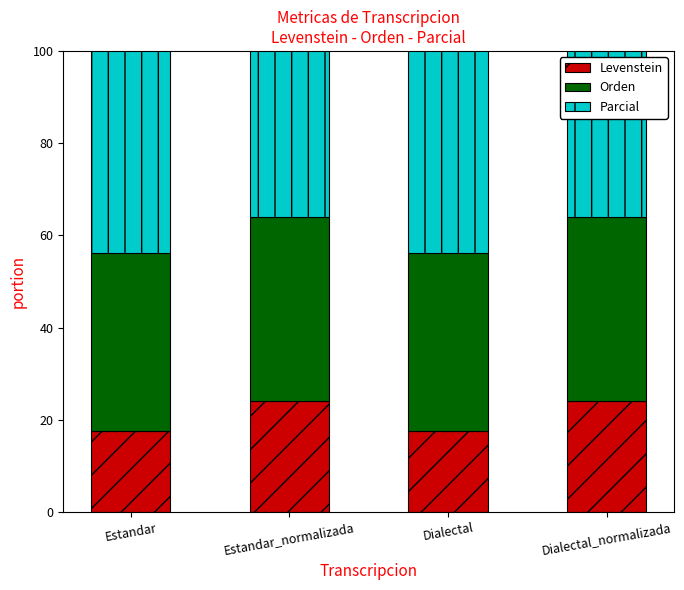

At which label is Orden closest to 39?

Estandar